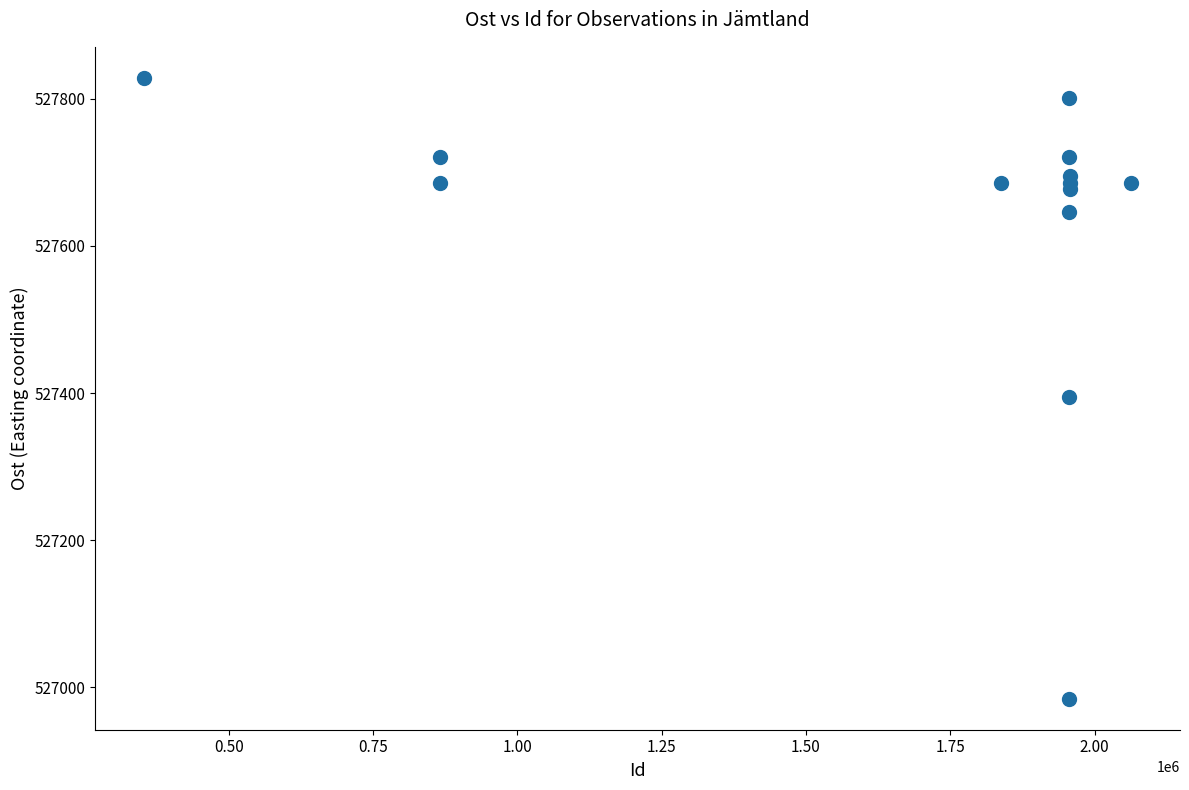

What Y value in the scatter plot is closest to 527406?

527394.3